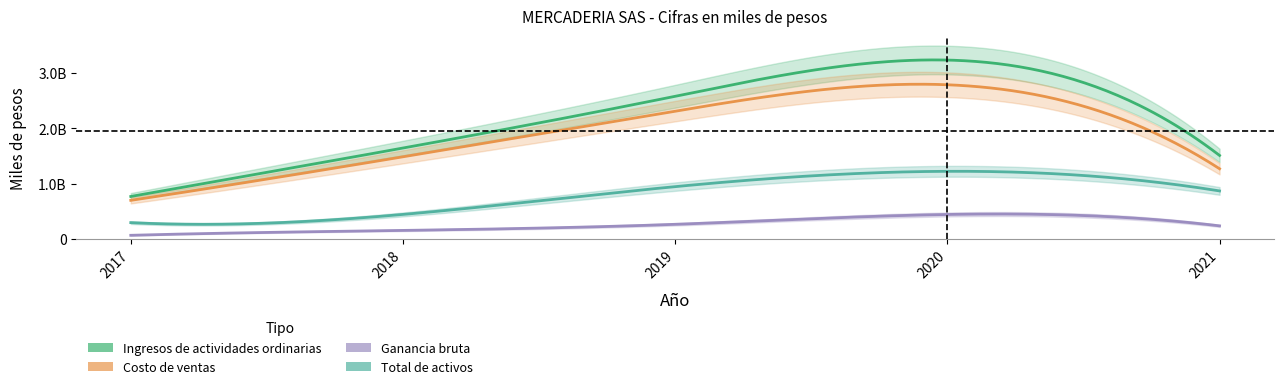

Between 2017 and 2018, which series saw the biggest shift?

Ingresos de actividades ordinarias